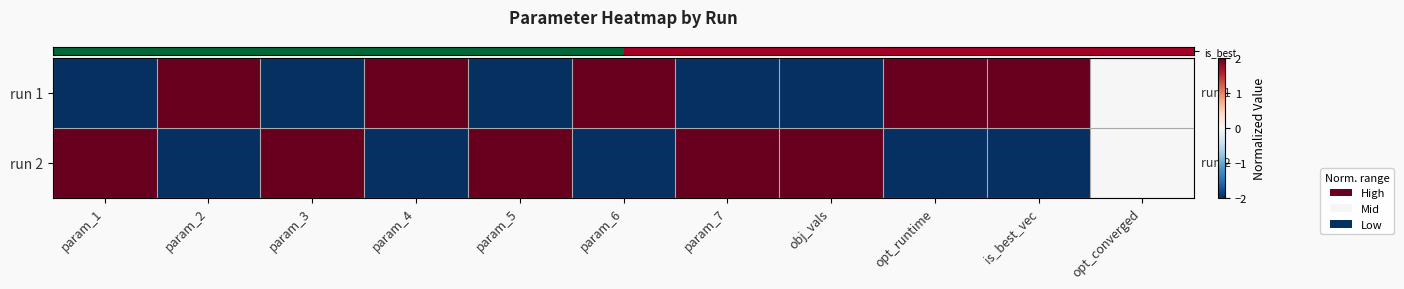

How many distinct data groups are displayed?

2